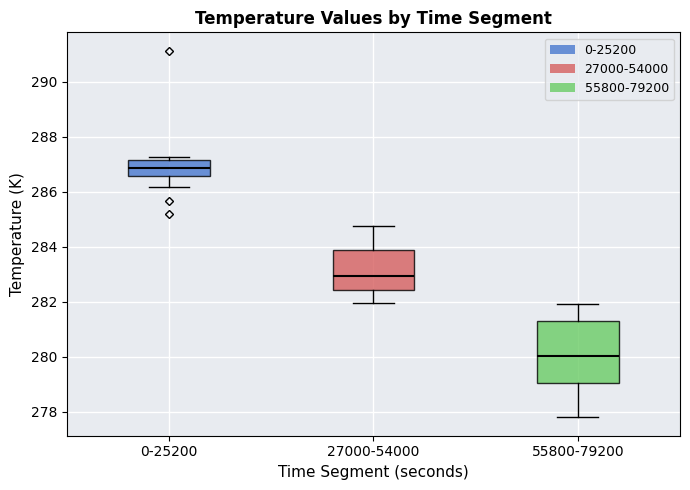

Where does the lower whisker of the box for 55800-79200 end on the y-axis? The values are not printed on the chart, so give them approximately, as read against the axis.

277.8